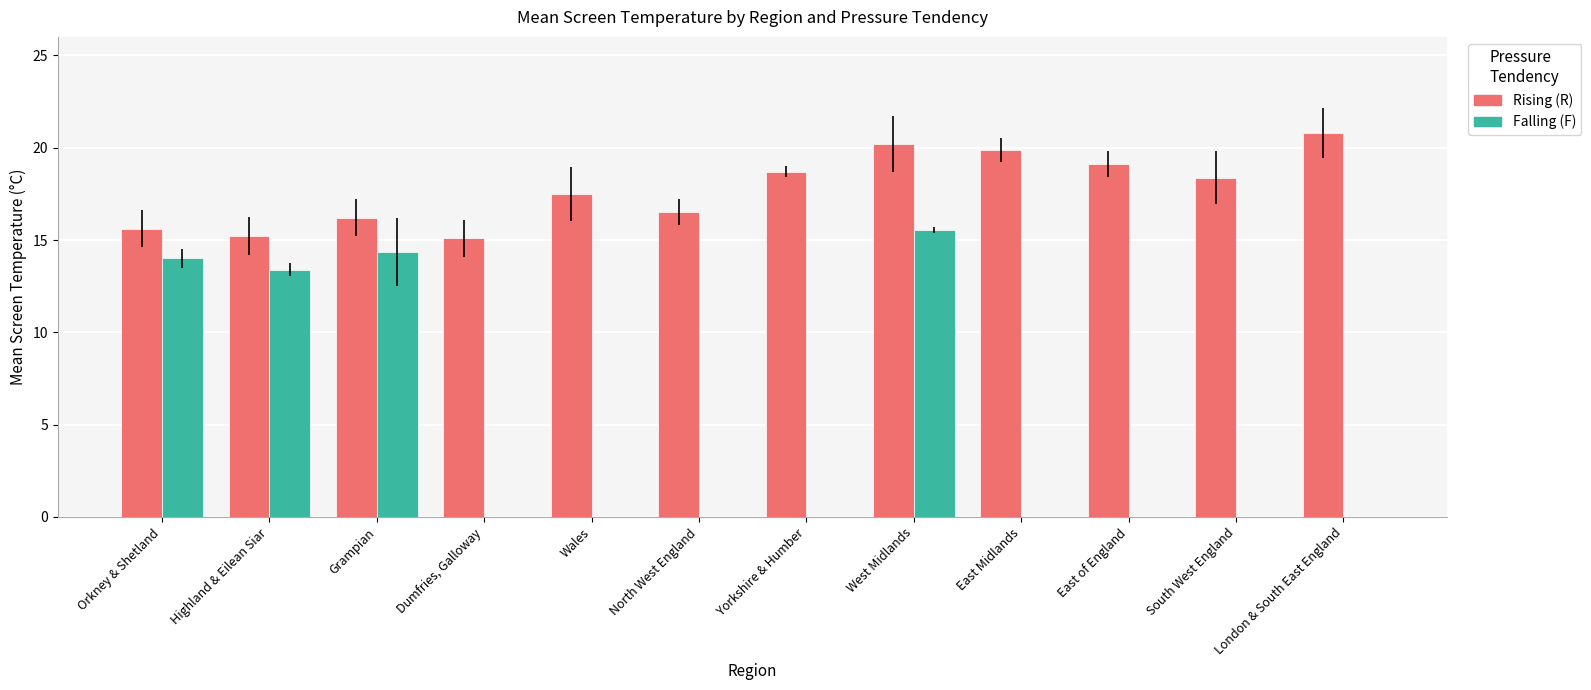

What is the sum of all Rising (R) values?

213.2